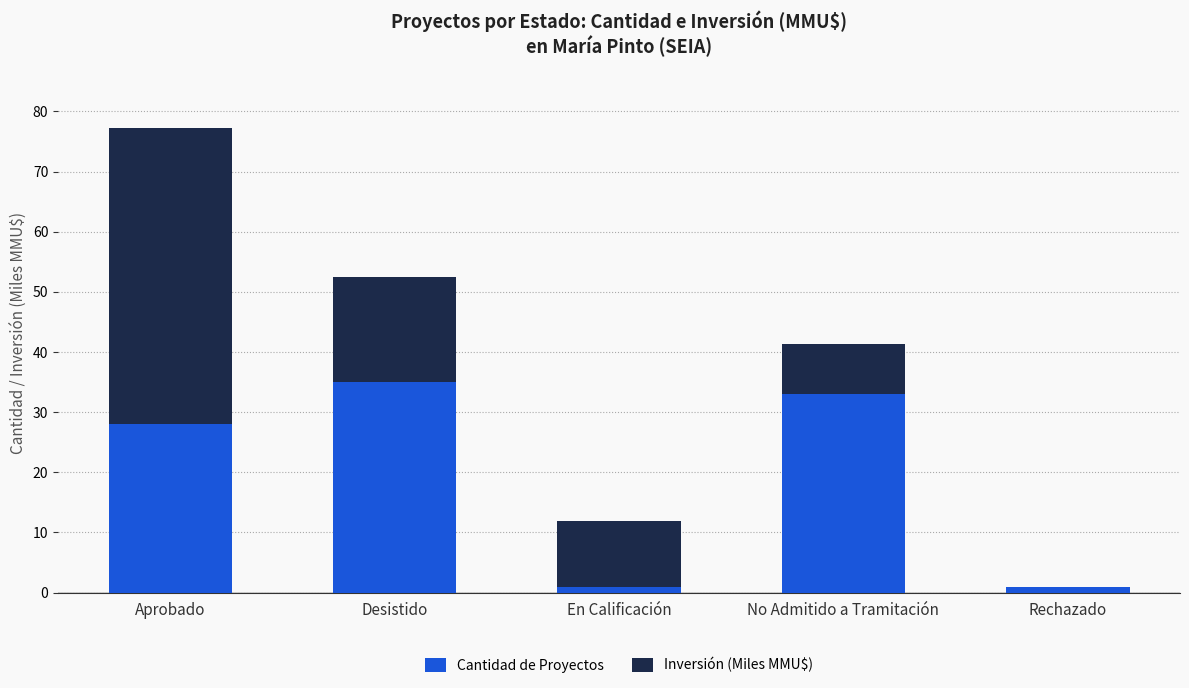

At which label does Cantidad de Proyectos reach its peak?

Desistido